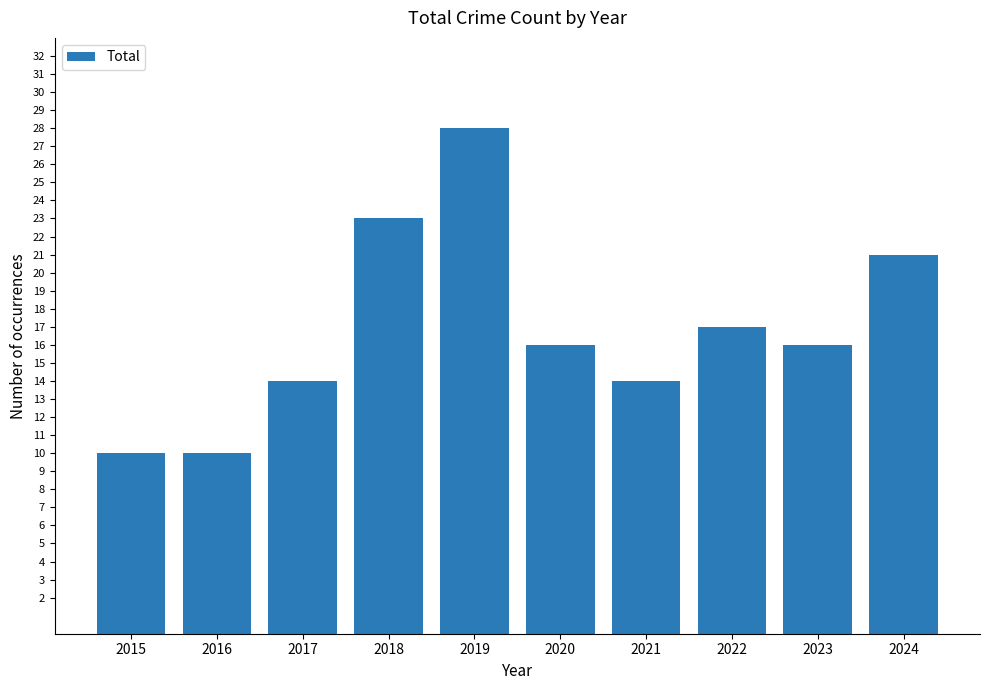

Are the bars grouped side by side (vs. stacked)?

No